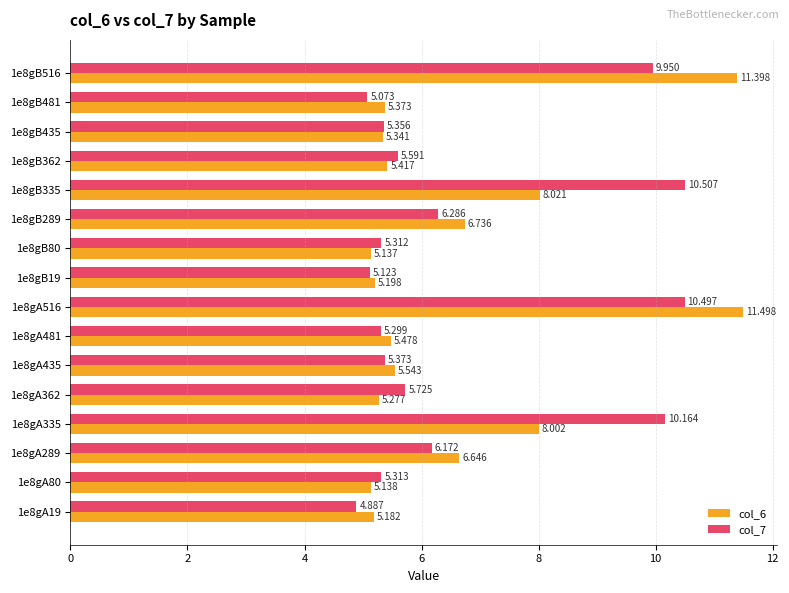

Count the number of data series in this chart.

2